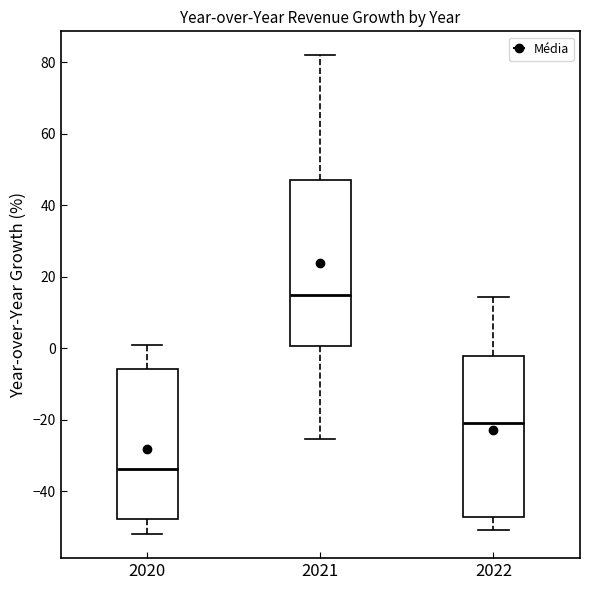

Which box has the highest median line?

2021